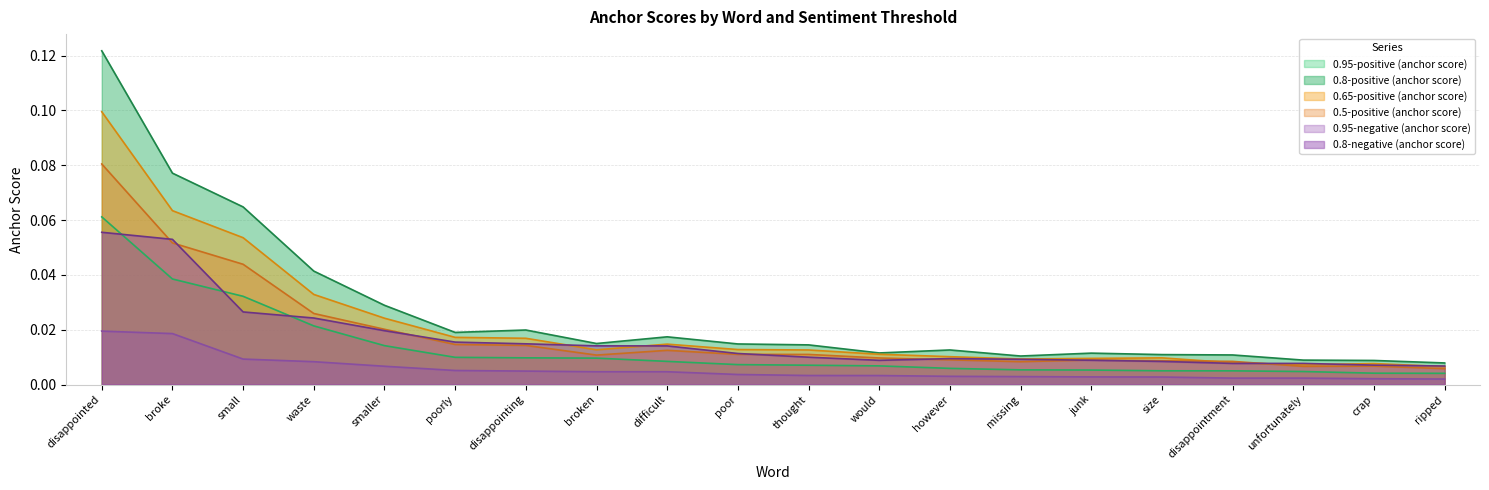

The value of 0.65-positive (anchor score) at disappointed is 0.1. True or false?

True